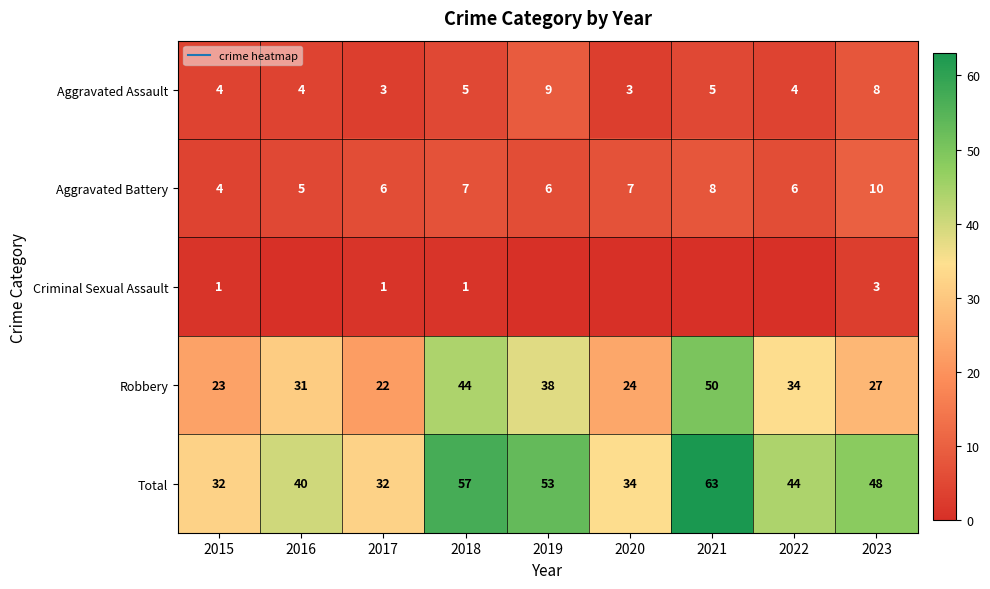

Is the value of Criminal Sexual Assault at 2022 greater than the value of Total at 2022?

No